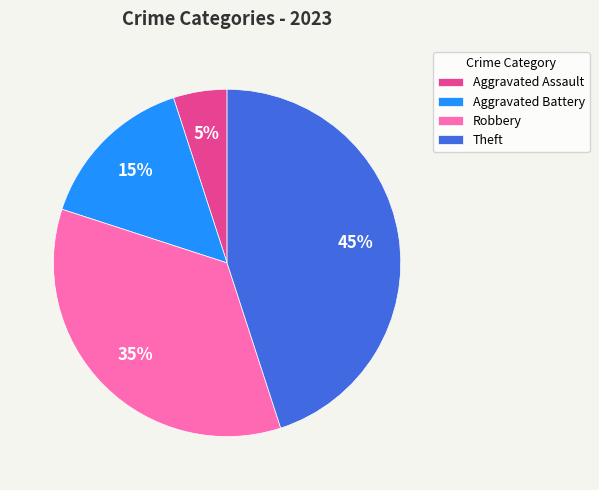

What is the largest slice in the pie chart?

Theft